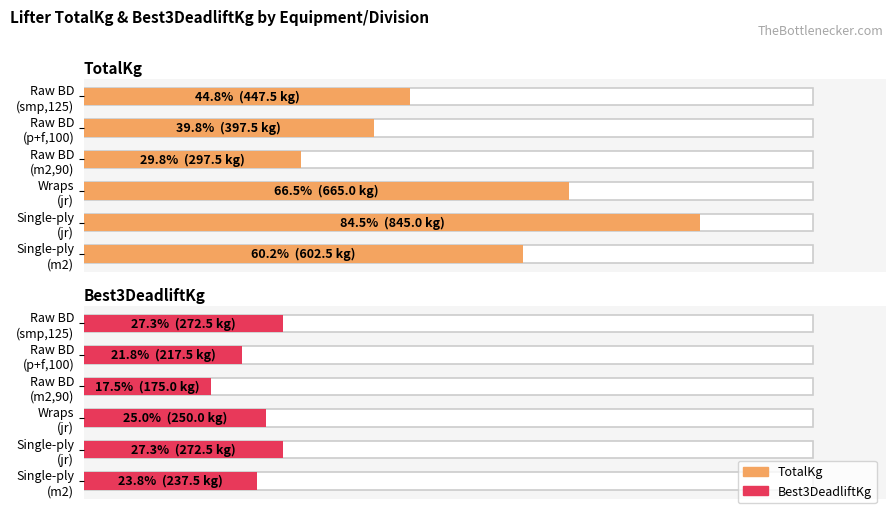

What are all the series names shown in the legend?

TotalKg, Best3DeadliftKg